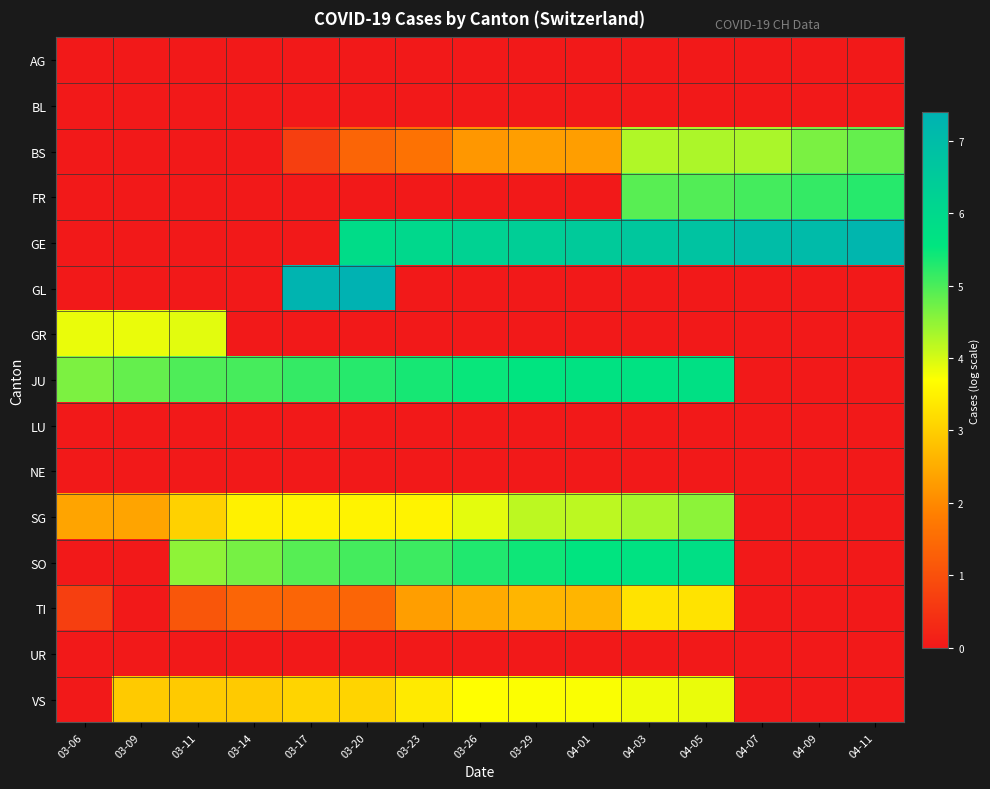

Reading right to left, list all the values displayed in this chart.

AG: 04-11=0.0	04-09=0.0	04-07=0.0	04-05=0.0	04-03=0.0	04-01=0.0	03-29=0.0	03-26=0.0	03-23=0.0	03-20=0.0	03-17=0.0	03-14=0.0	03-11=0.0	03-09=0.0	03-06=0.0
BL: 04-11=0.0	04-09=0.0	04-07=0.0	04-05=0.0	04-03=0.0	04-01=0.0	03-29=0.0	03-26=0.0	03-23=0.0	03-20=0.0	03-17=0.0	03-14=0.0	03-11=0.0	03-09=0.0	03-06=0.0
BS: 04-11=4.8	04-09=4.7	04-07=4.3	04-05=4.3	04-03=4.3	04-01=2.3	03-29=2.3	03-26=2.2	03-23=1.6	03-20=1.4	03-17=0.7	03-14=0.0	03-11=0.0	03-09=0.0	03-06=0.0
FR: 04-11=5.3	04-09=5.2	04-07=5.0	04-05=4.9	04-03=4.9	04-01=0.0	03-29=0.0	03-26=0.0	03-23=0.0	03-20=0.0	03-17=0.0	03-14=0.0	03-11=0.0	03-09=0.0	03-06=0.0
GE: 04-11=7.2	04-09=7.1	04-07=7.0	04-05=6.8	04-03=6.6	04-01=6.5	03-29=6.4	03-26=6.2	03-23=6.0	03-20=5.9	03-17=0.0	03-14=0.0	03-11=0.0	03-09=0.0	03-06=0.0
GL: 04-11=0.0	04-09=0.0	04-07=0.0	04-05=0.0	04-03=0.0	04-01=0.0	03-29=0.0	03-26=0.0	03-23=0.0	03-20=7.4	03-17=7.3	03-14=0.0	03-11=0.0	03-09=0.0	03-06=0.0
GR: 04-11=0.0	04-09=0.0	04-07=0.0	04-05=0.0	04-03=0.0	04-01=0.0	03-29=0.0	03-26=0.0	03-23=0.0	03-20=0.0	03-17=0.0	03-14=0.0	03-11=3.9	03-09=3.9	03-06=3.9
JU: 04-11=0.0	04-09=0.0	04-07=0.0	04-05=5.7	04-03=5.7	04-01=5.6	03-29=5.6	03-26=5.5	03-23=5.4	03-20=5.3	03-17=5.2	03-14=5.0	03-11=5.0	03-09=4.8	03-06=4.6
LU: 04-11=0.0	04-09=0.0	04-07=0.0	04-05=0.0	04-03=0.0	04-01=0.0	03-29=0.0	03-26=0.0	03-23=0.0	03-20=0.0	03-17=0.0	03-14=0.0	03-11=0.0	03-09=0.0	03-06=0.0
NE: 04-11=0.0	04-09=0.0	04-07=0.0	04-05=0.0	04-03=0.0	04-01=0.0	03-29=0.0	03-26=0.0	03-23=0.0	03-20=0.0	03-17=0.0	03-14=0.0	03-11=0.0	03-09=0.0	03-06=0.0
SG: 04-11=0.0	04-09=0.0	04-07=0.0	04-05=4.5	04-03=4.3	04-01=4.2	03-29=4.2	03-26=3.9	03-23=3.5	03-20=3.5	03-17=3.5	03-14=3.5	03-11=3.0	03-09=2.4	03-06=2.4
SO: 04-11=0.0	04-09=0.0	04-07=0.0	04-05=5.8	04-03=5.7	04-01=5.6	03-29=5.4	03-26=5.3	03-23=5.1	03-20=5.0	03-17=4.9	03-14=4.7	03-11=4.5	03-09=0.0	03-06=0.0
TI: 04-11=0.0	04-09=0.0	04-07=0.0	04-05=3.3	04-03=3.3	04-01=2.6	03-29=2.6	03-26=2.5	03-23=2.3	03-20=1.4	03-17=1.4	03-14=1.4	03-11=1.1	03-09=0.0	03-06=0.7
UR: 04-11=0.0	04-09=0.0	04-07=0.0	04-05=0.0	04-03=0.0	04-01=0.0	03-29=0.0	03-26=0.0	03-23=0.0	03-20=0.0	03-17=0.0	03-14=0.0	03-11=0.0	03-09=0.0	03-06=0.0
VS: 04-11=0.0	04-09=0.0	04-07=0.0	04-05=3.9	04-03=3.8	04-01=3.7	03-29=3.7	03-26=3.7	03-23=3.4	03-20=3.1	03-17=3.1	03-14=2.9	03-11=2.9	03-09=2.9	03-06=0.0